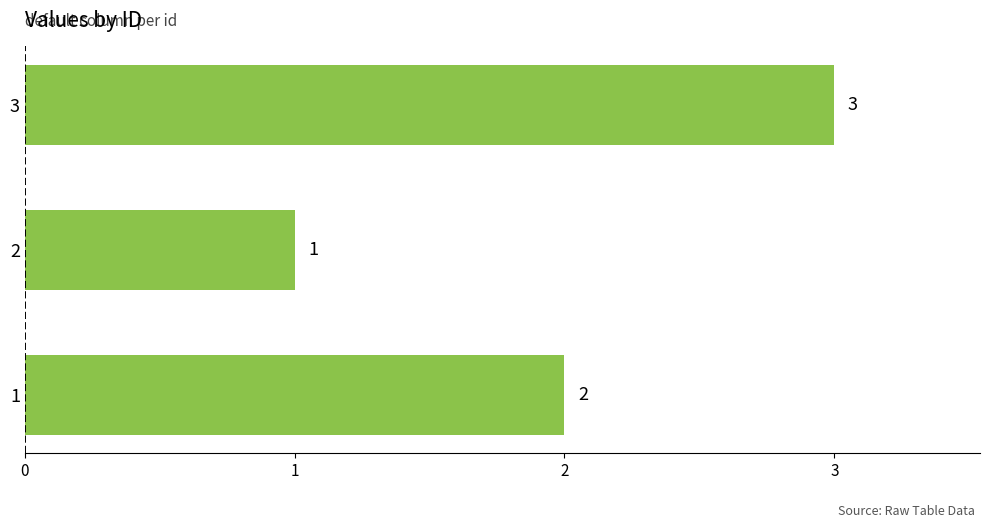

Which label corresponds to the largest value in the chart?

3